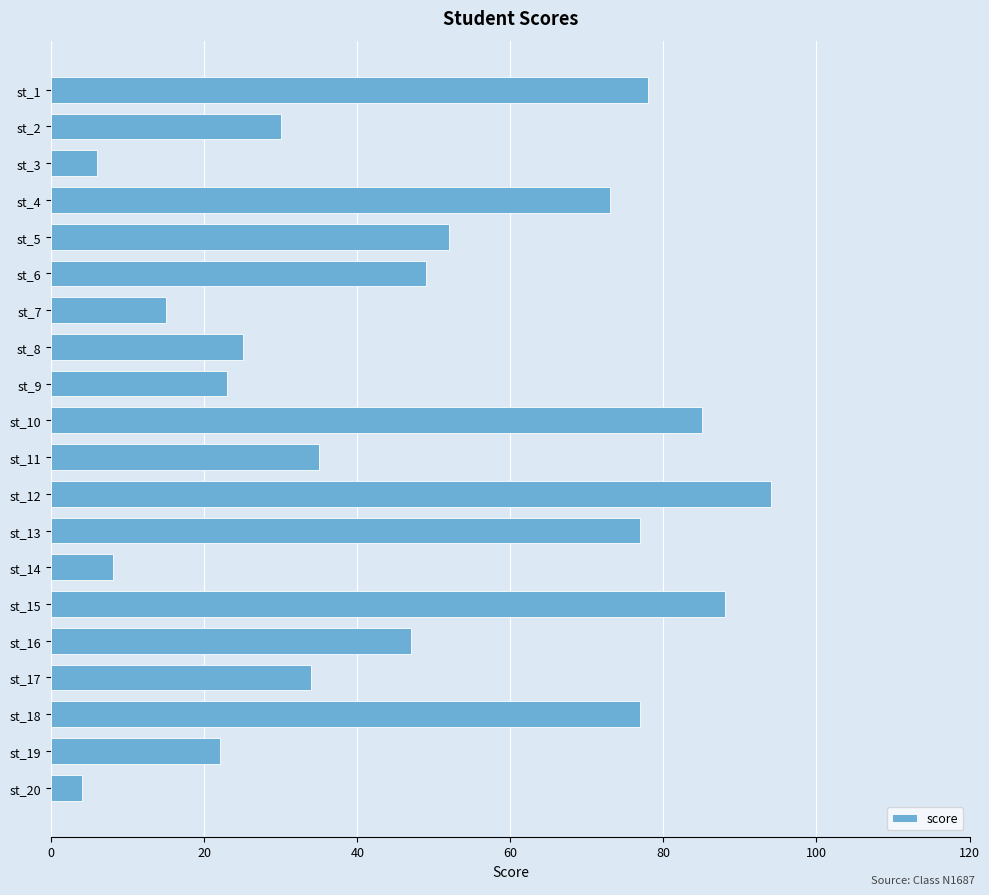

What is the maximum value shown in the chart?

94